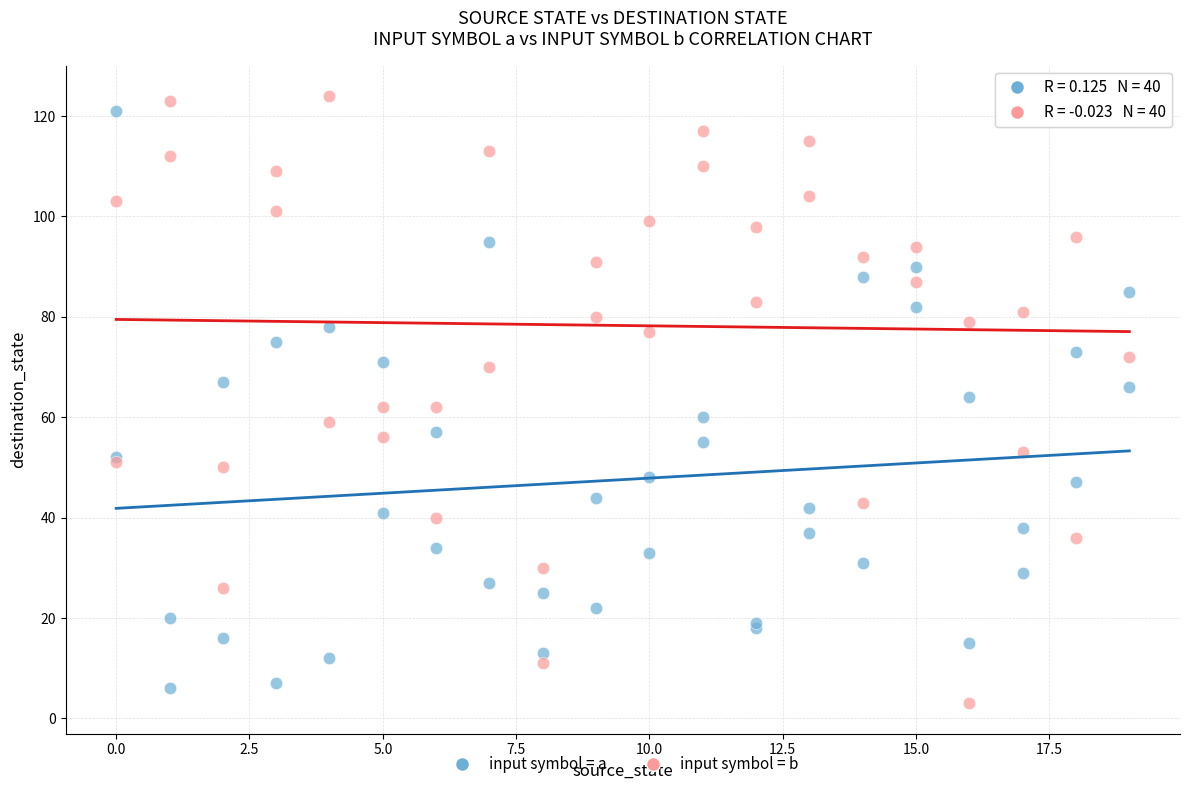

What is the X range (max minus min) for the scatter plot?

19